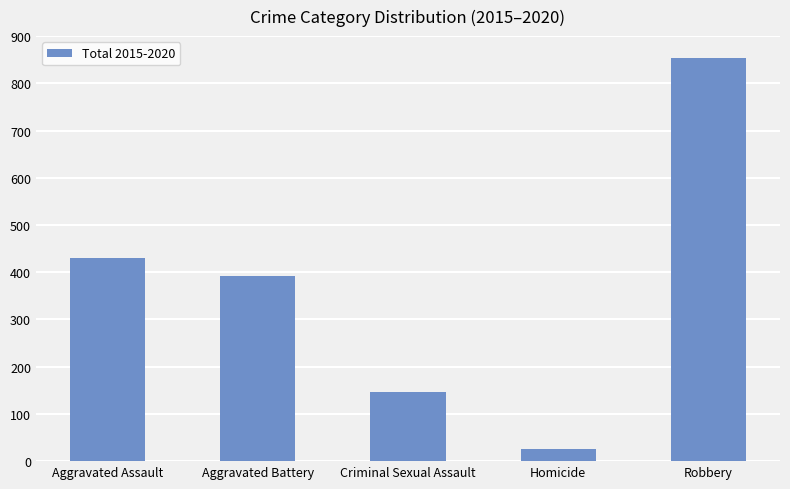

What is the change in value from Homicide to Robbery?

+827